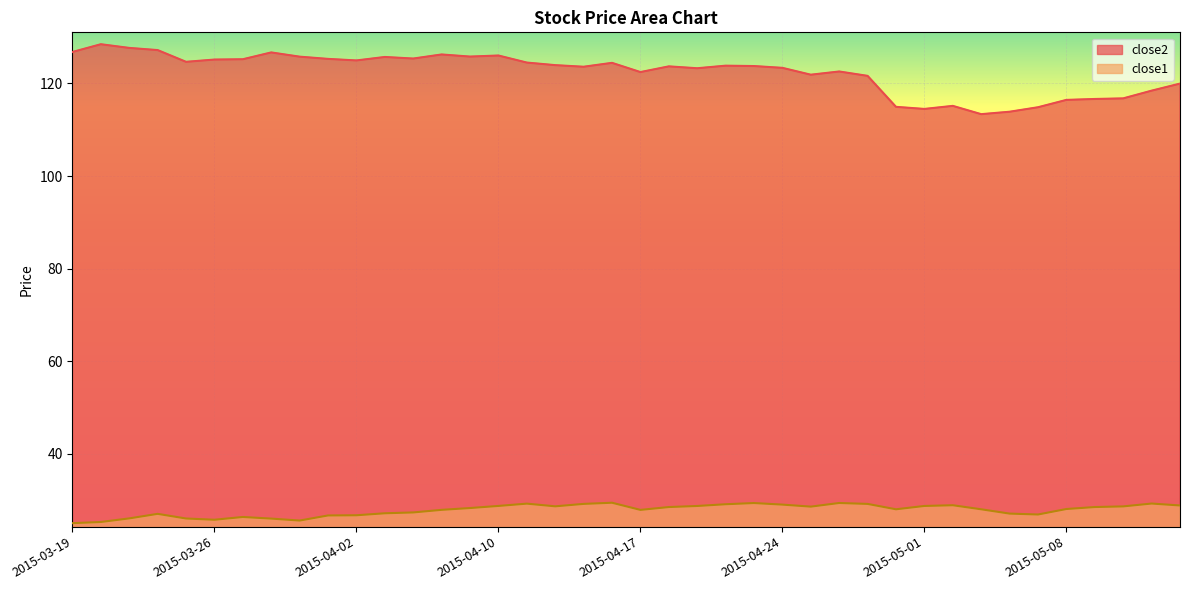

At which category does close1 reach its first local peak?

2015-03-24